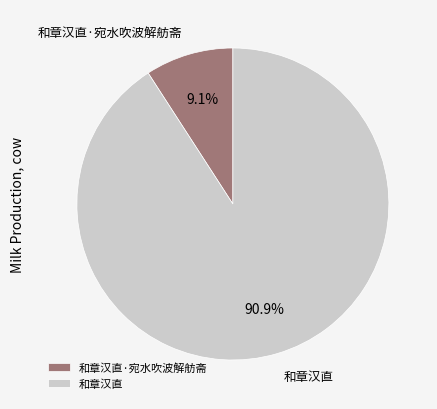

Is there any slice that represents more than half of the pie?

Yes